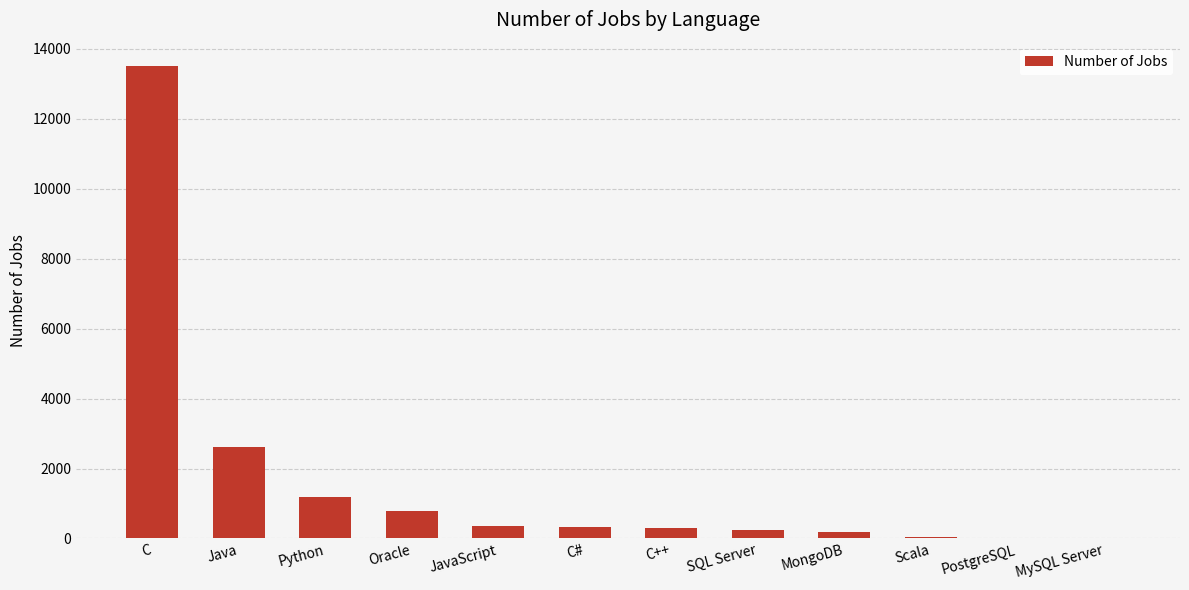

How many data points does each series have?

12